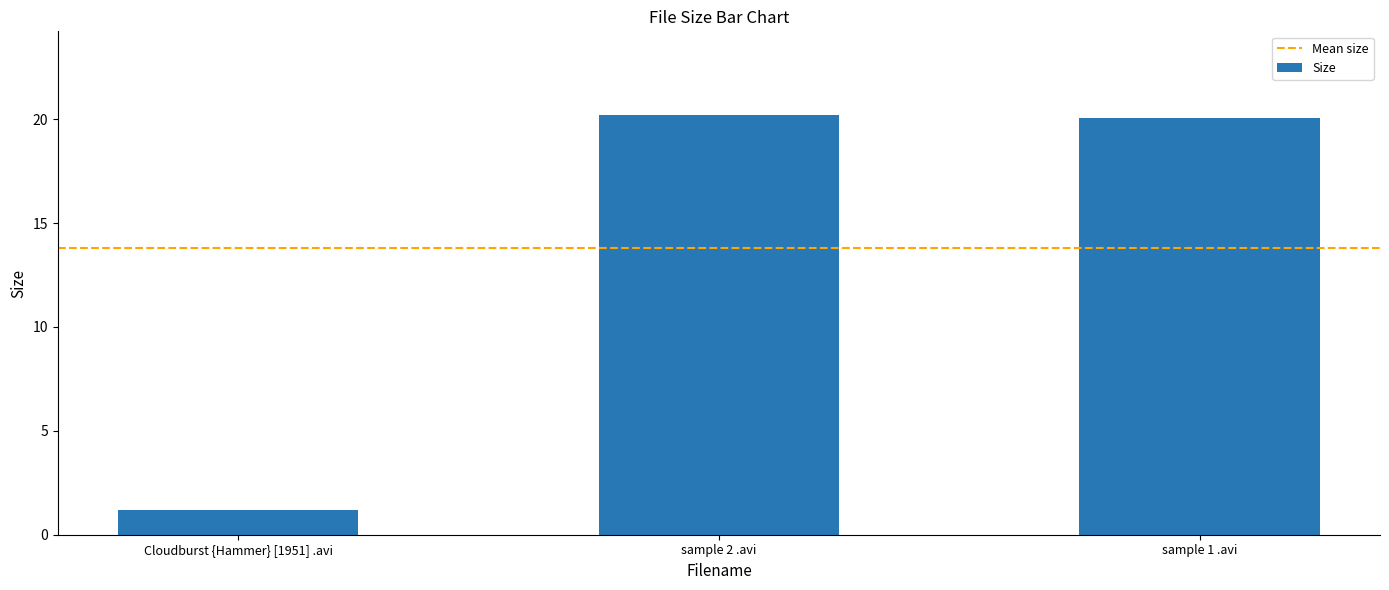

What is the greatest value displayed?

20.2